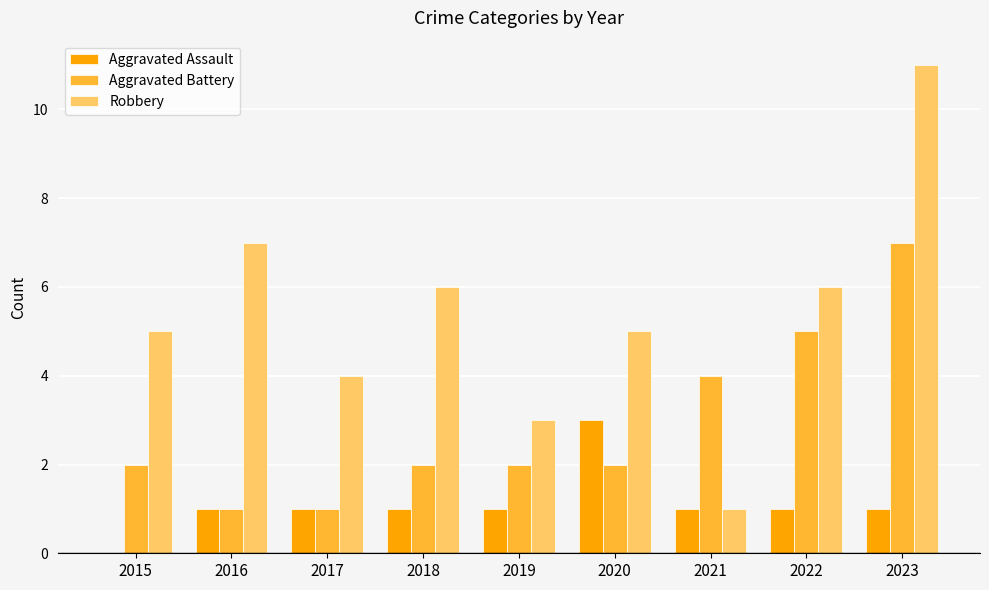

Which category has the highest value in the Aggravated Assault series?

2020